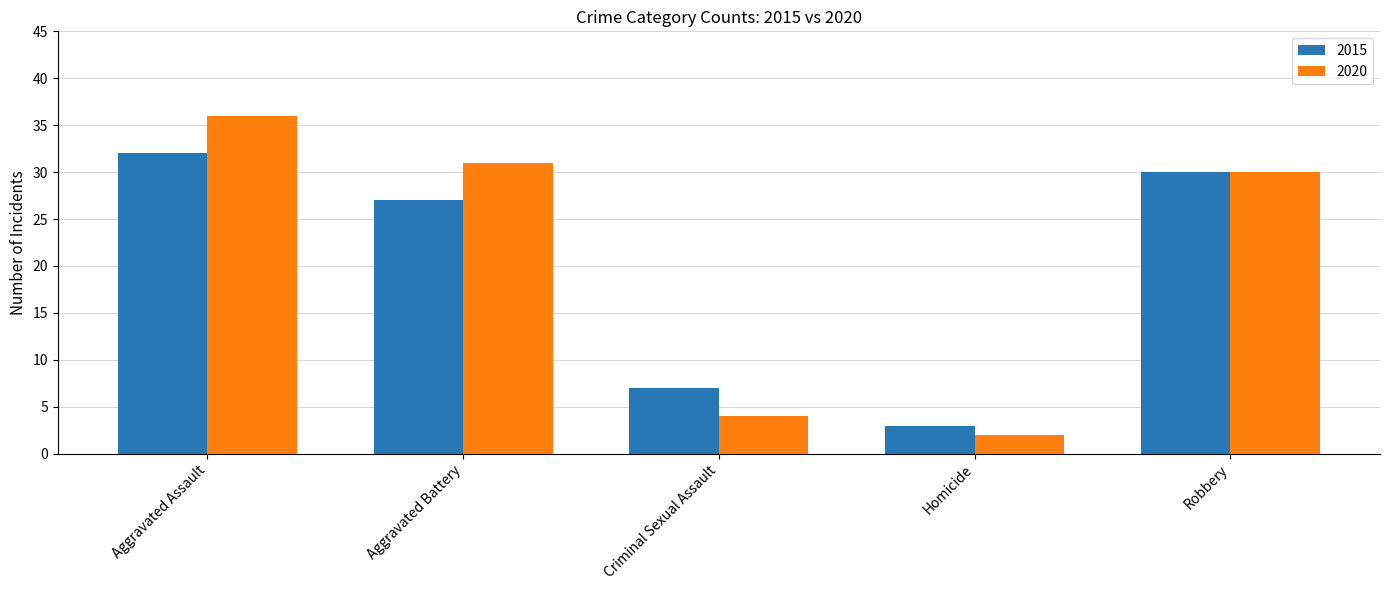

The 2020 series shows 36 at Aggravated Assault. True or false?

True